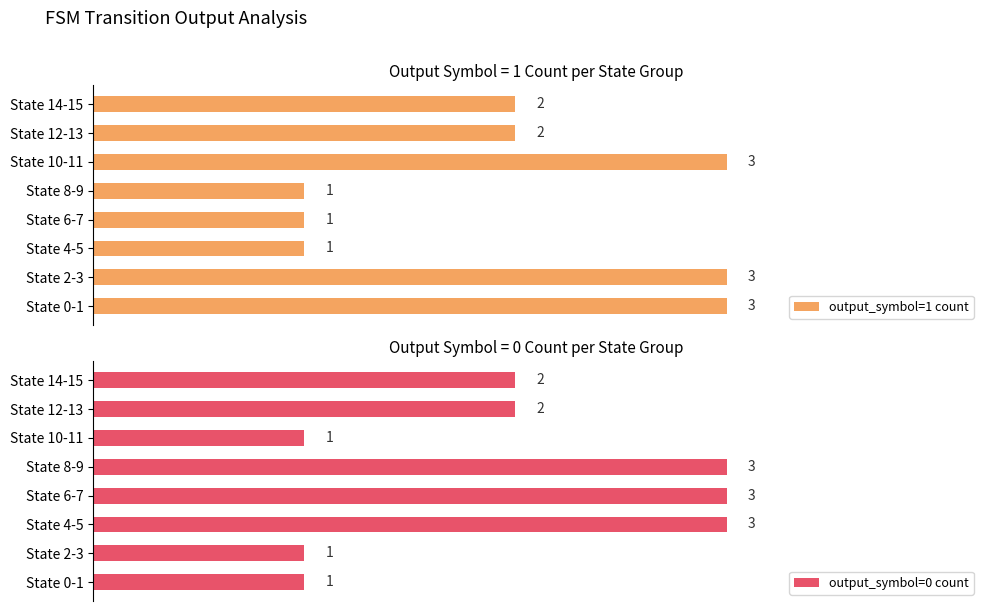

What is the difference between the second highest and minimum values in the output_symbol=1 count series?

2